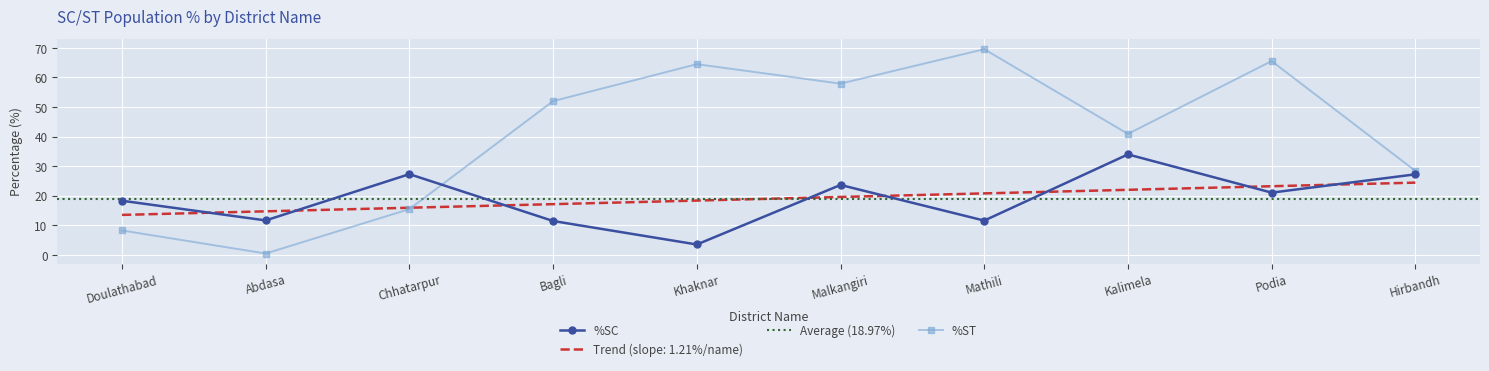

What are all the series names shown in the legend?

%SC, %ST